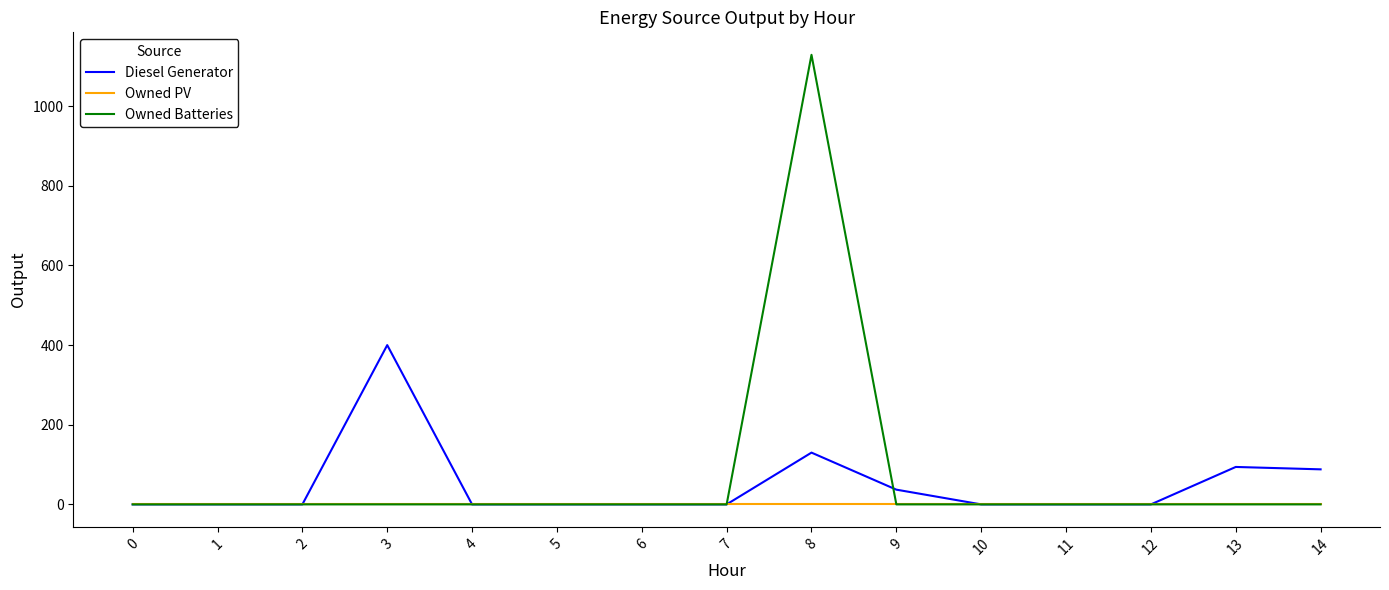

Does the chart display data point markers on the line(s)?

No